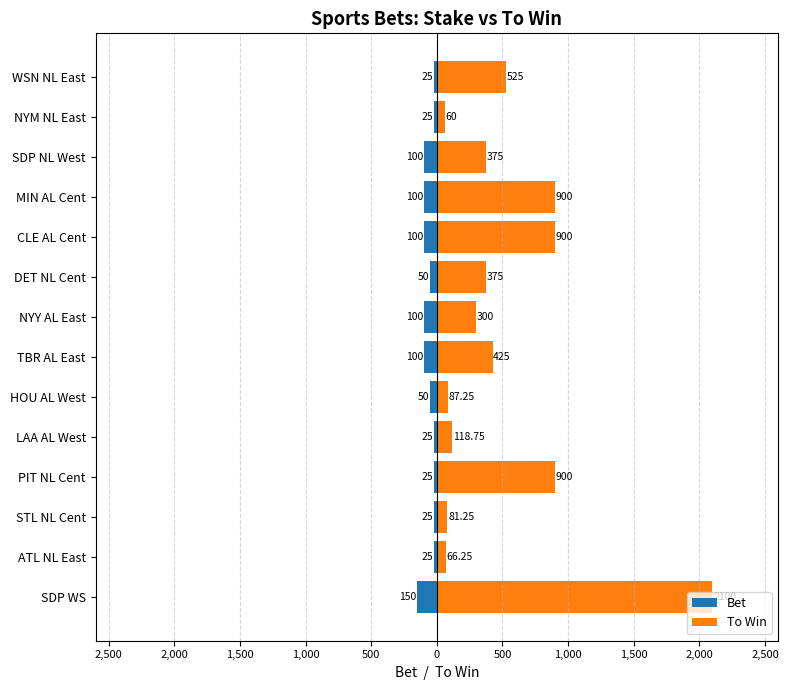

True or false: To Win has a value of 25.2 at STL NL Cent.

False